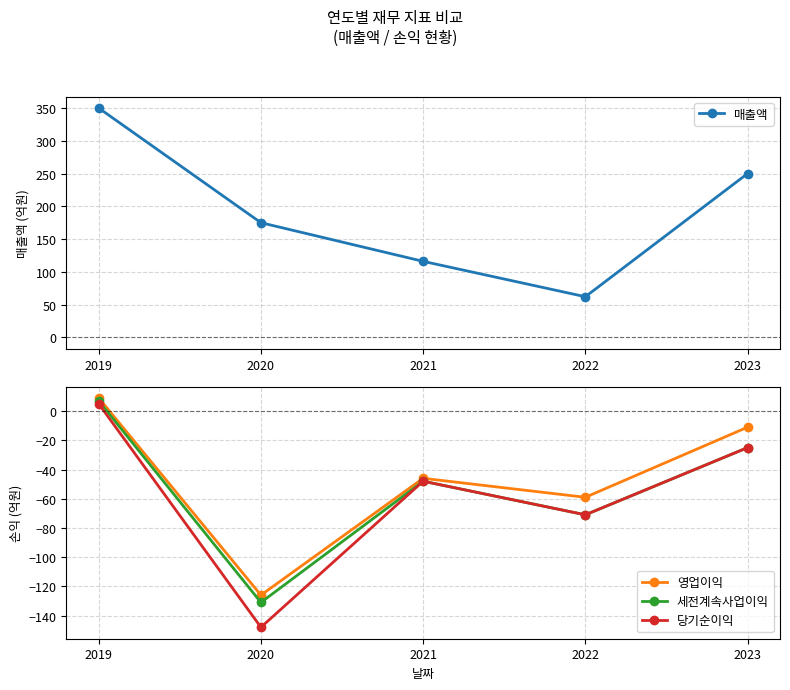

Reading left to right, what are all the values shown in this chart?

매출액: 350	175	116	62	250
영업이익: 9	-126	-46	-59	-11
세전계속사업이익: 7	-131	-48	-71	-25
당기순이익: 5	-148	-48	-71	-25